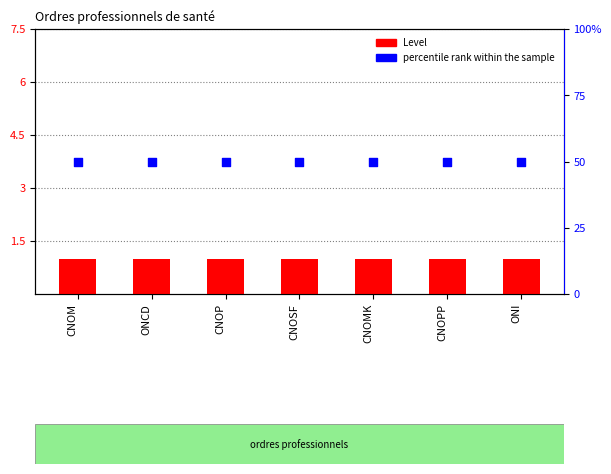

Which series contains the lowest Y value?

Level